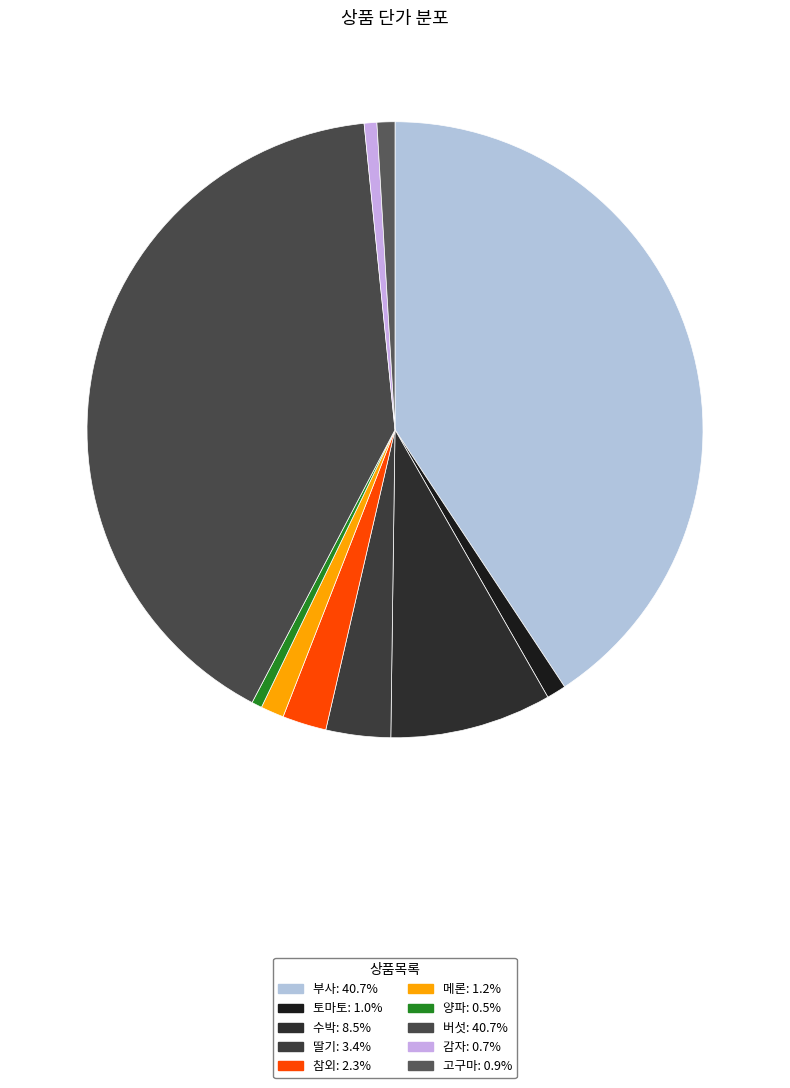

How many slices are in this pie chart?

10